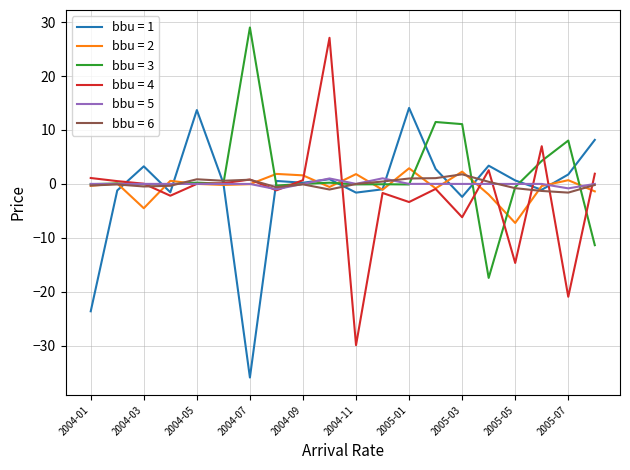

Which series has the largest range (max minus min)?

bbu = 4